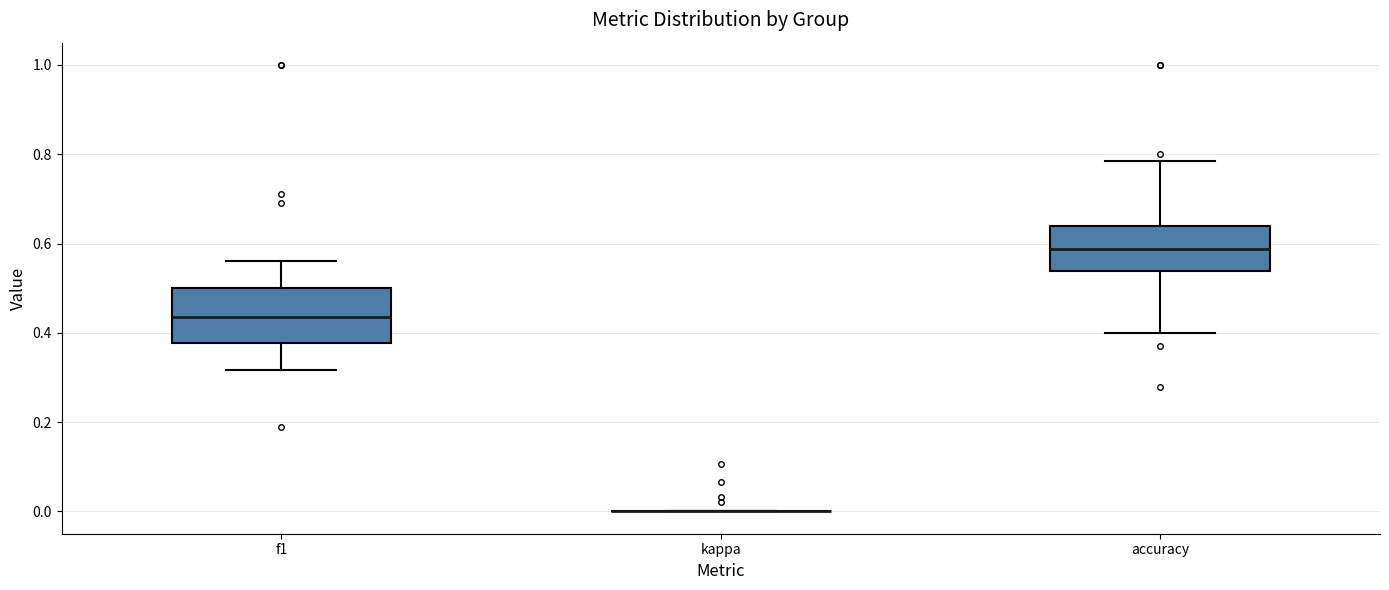

Where does the upper whisker of the box for accuracy end on the y-axis? The values are not printed on the chart, so give them approximately, as read against the axis.

0.78